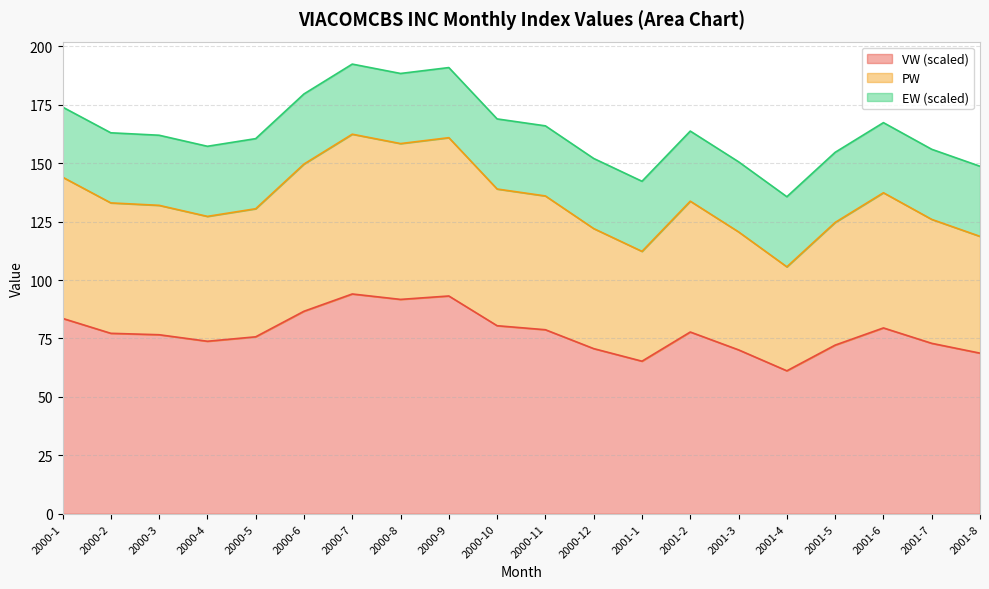

What is the total value across all series at 2001-8?

148.7